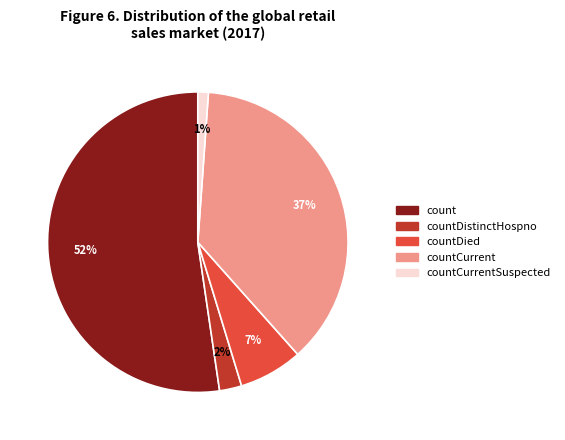

Is there any slice that represents more than half of the pie?

Yes